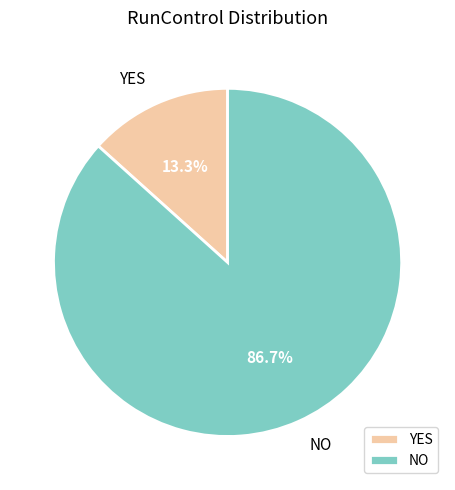

Does any single category account for the majority?

Yes